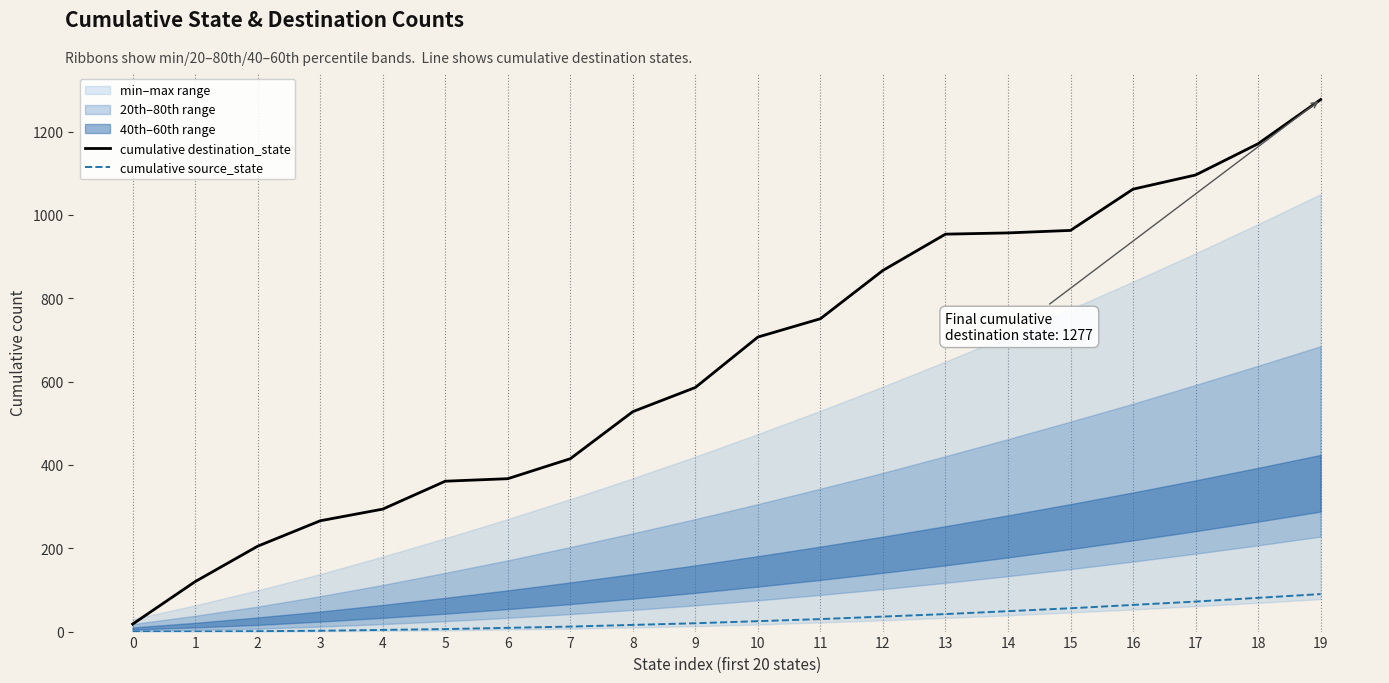

Which series has the largest range (max minus min)?

cumulative destination_state